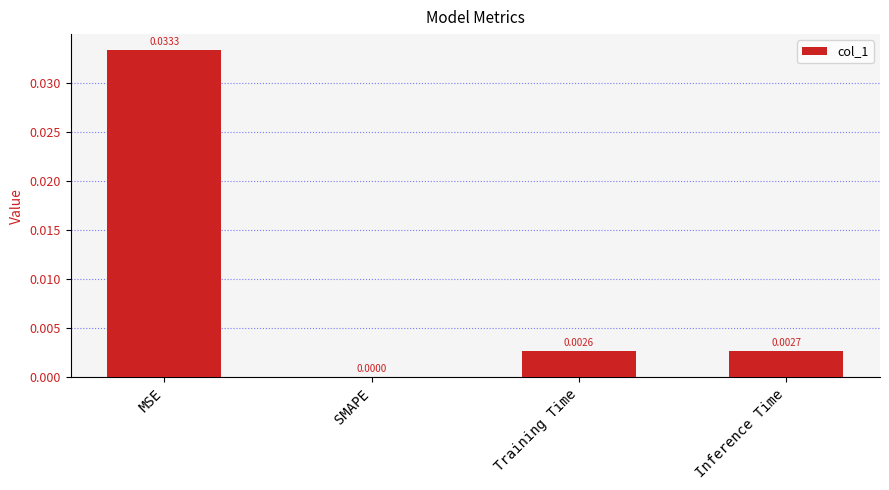

Which label corresponds to the largest value in the chart?

MSE